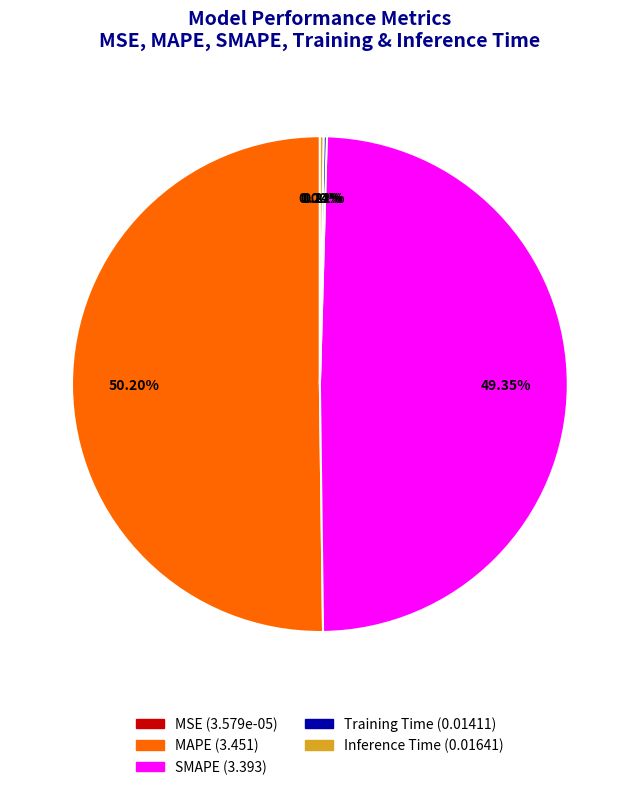

What is the largest slice in the pie chart?

MAPE